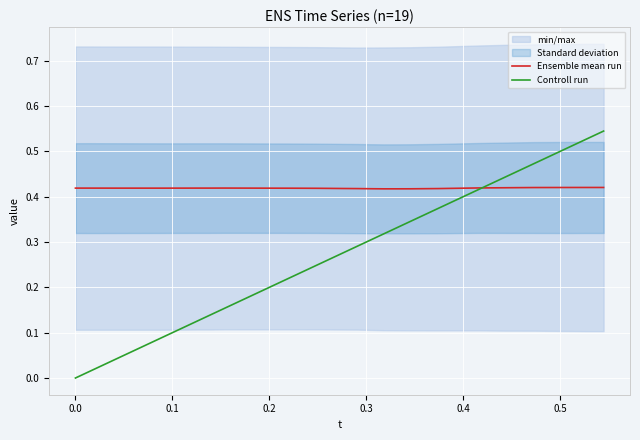

What is the sum of all Ensemble mean run values?

16.8